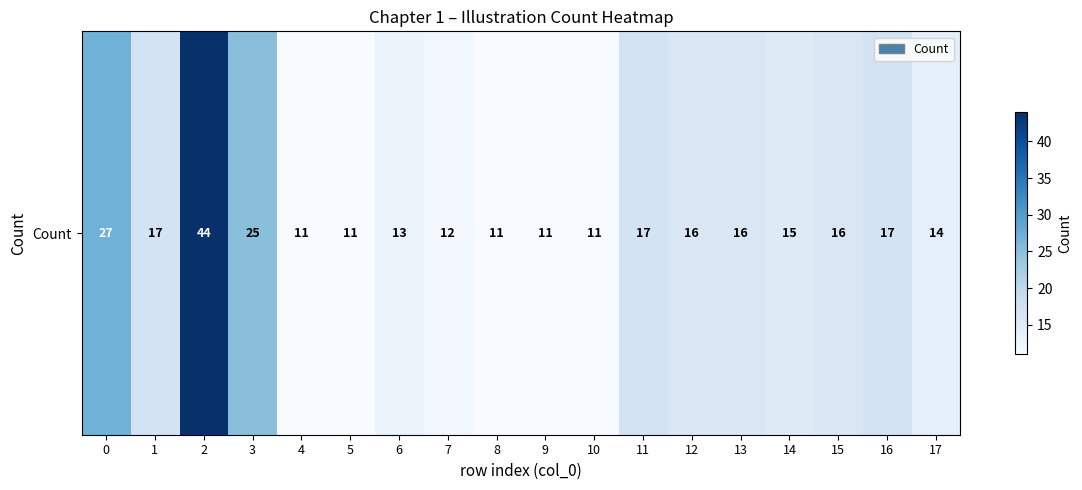

What is the approximate value at 15, to the nearest 10?

20